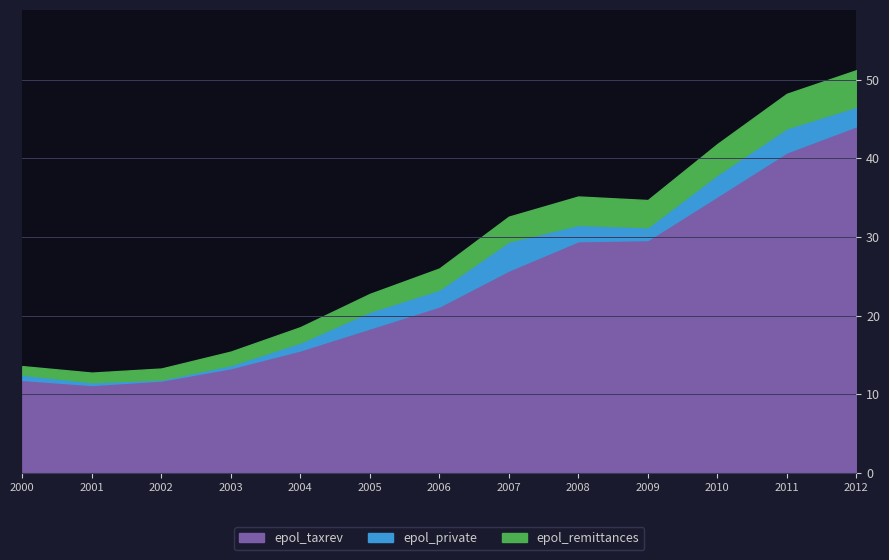

What is the difference between the epol_taxrev values at 2012 and 2011?

3.3